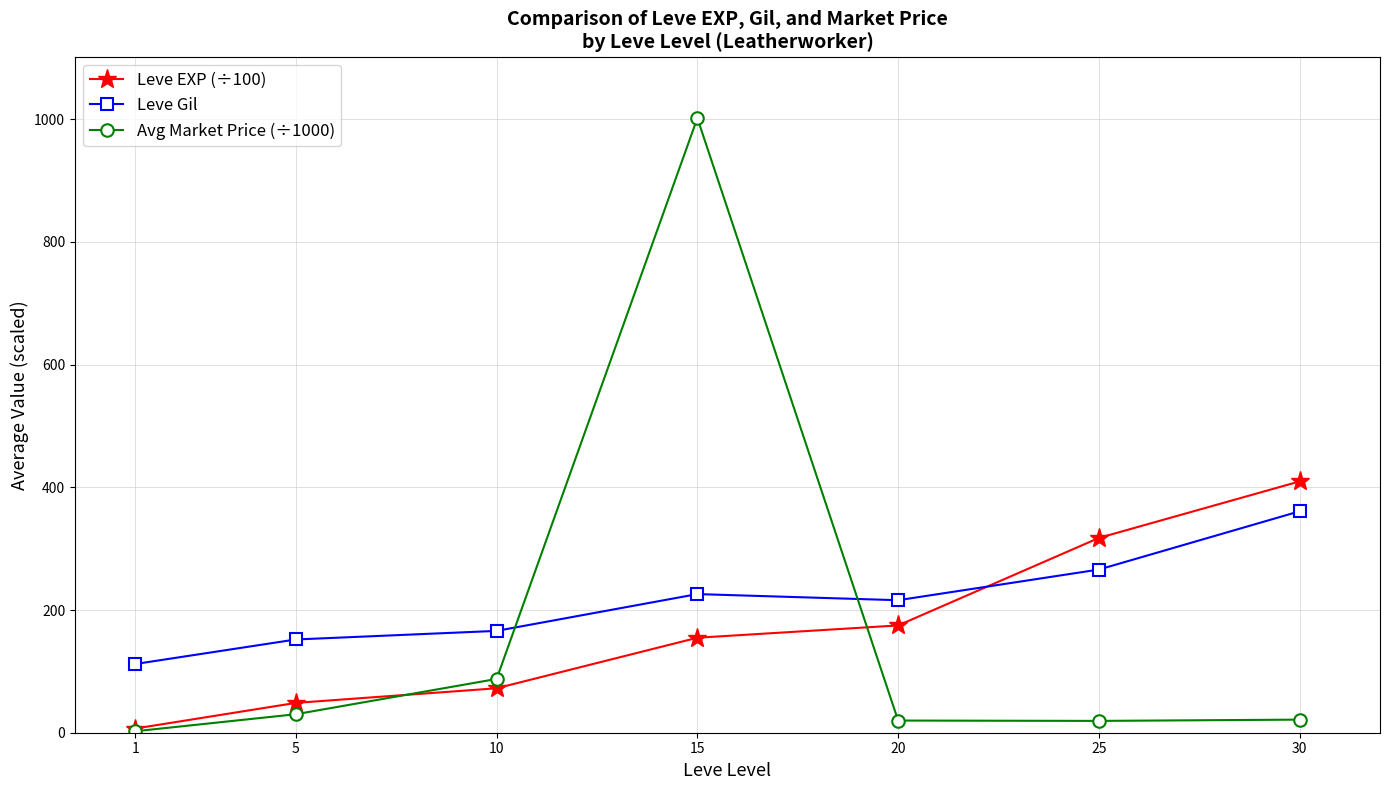

Is this an area chart (filled region under the line)?

No